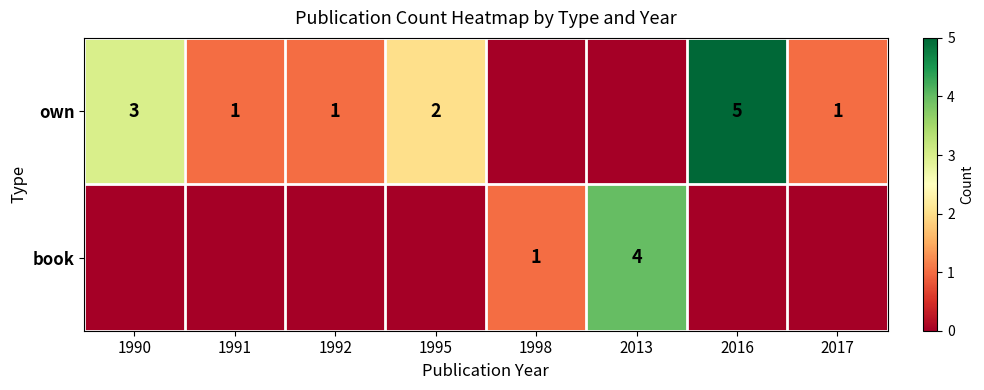

Is it true that own equals 1 at 2017?

True